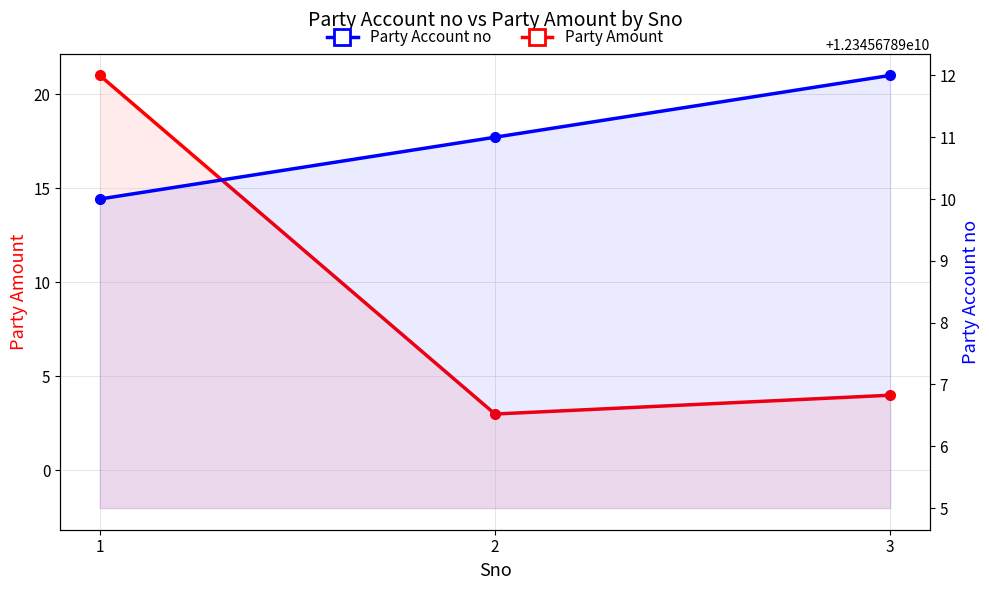

True or false: Party Amount has a value of 3 at 2.

True